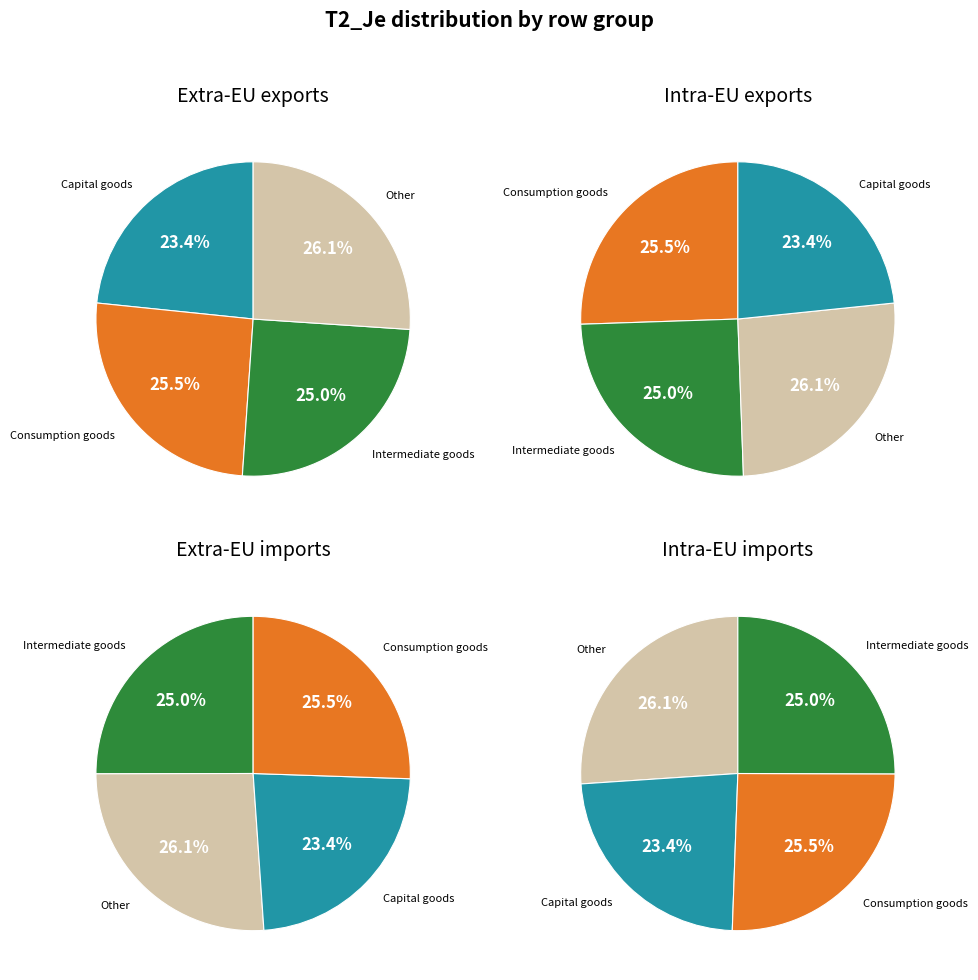

What percentage do 1 and 4 together represent?

49.4%